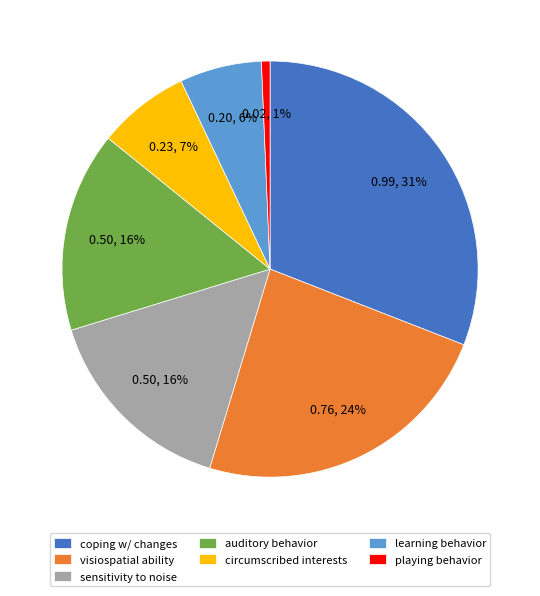

Between playing behavior and sensitivity to noise, which is larger?

sensitivity to noise